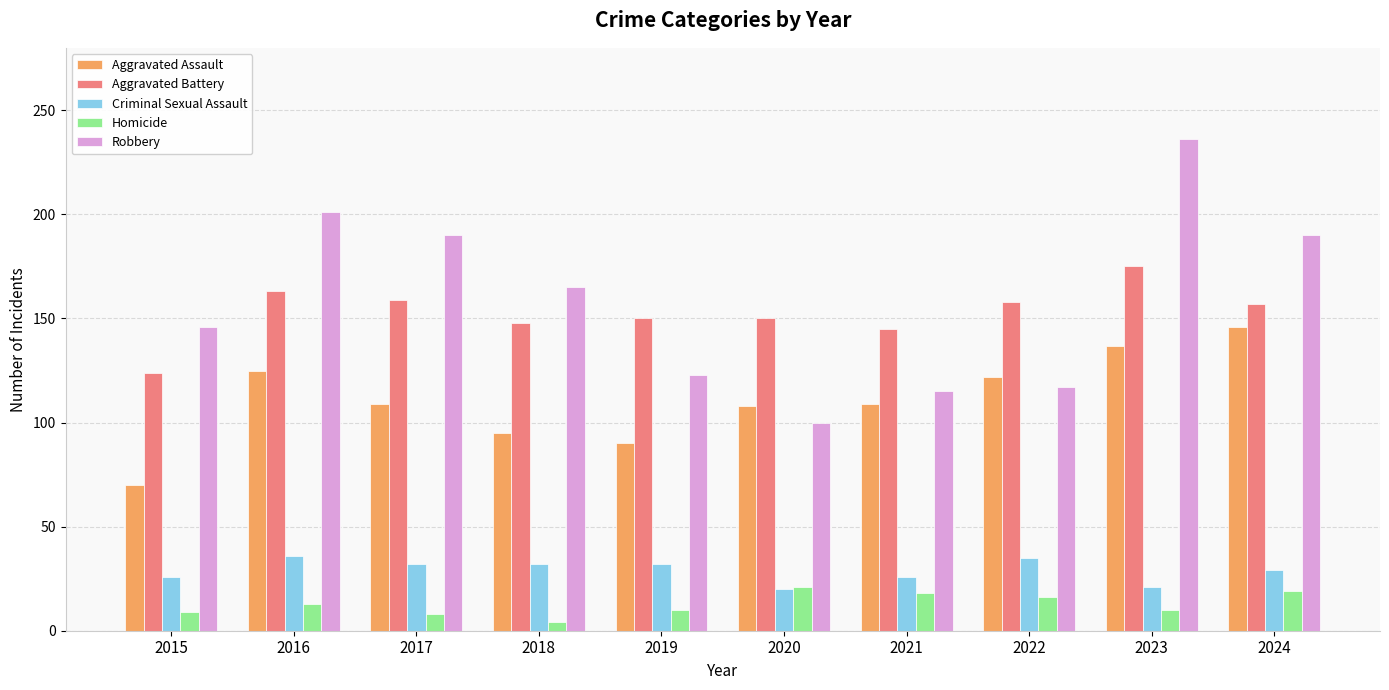

Are the bars grouped side by side (vs. stacked)?

Yes